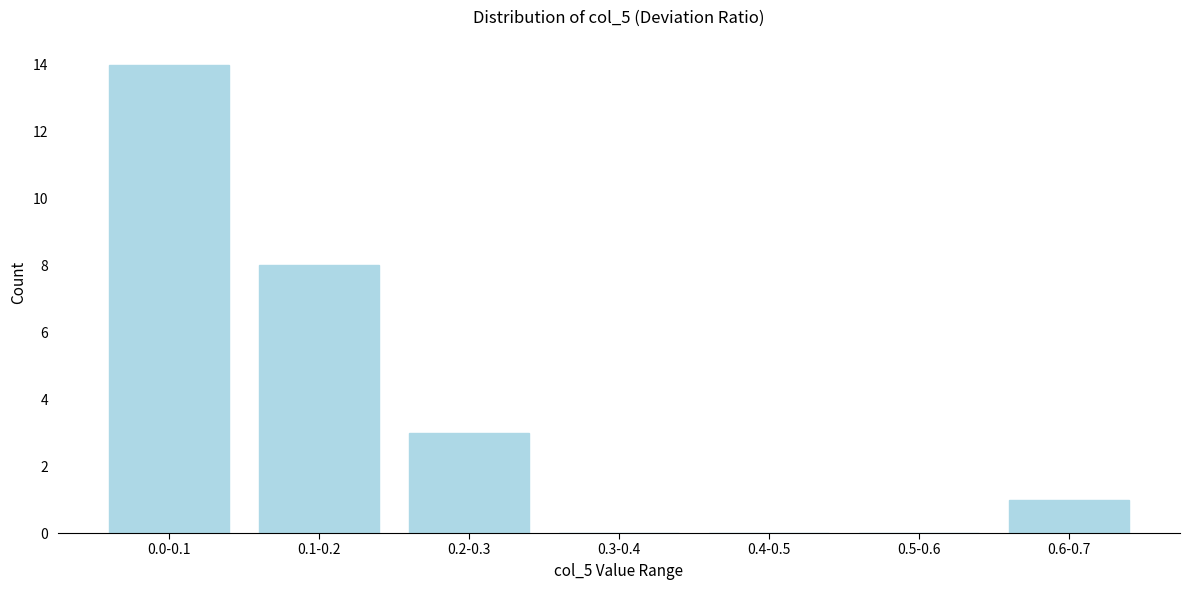

Reading left to right, list all the values displayed in this chart.

0.0-0.1=14	0.1-0.2=8	0.2-0.3=3	0.3-0.4=0	0.4-0.5=0	0.5-0.6=0	0.6-0.7=1